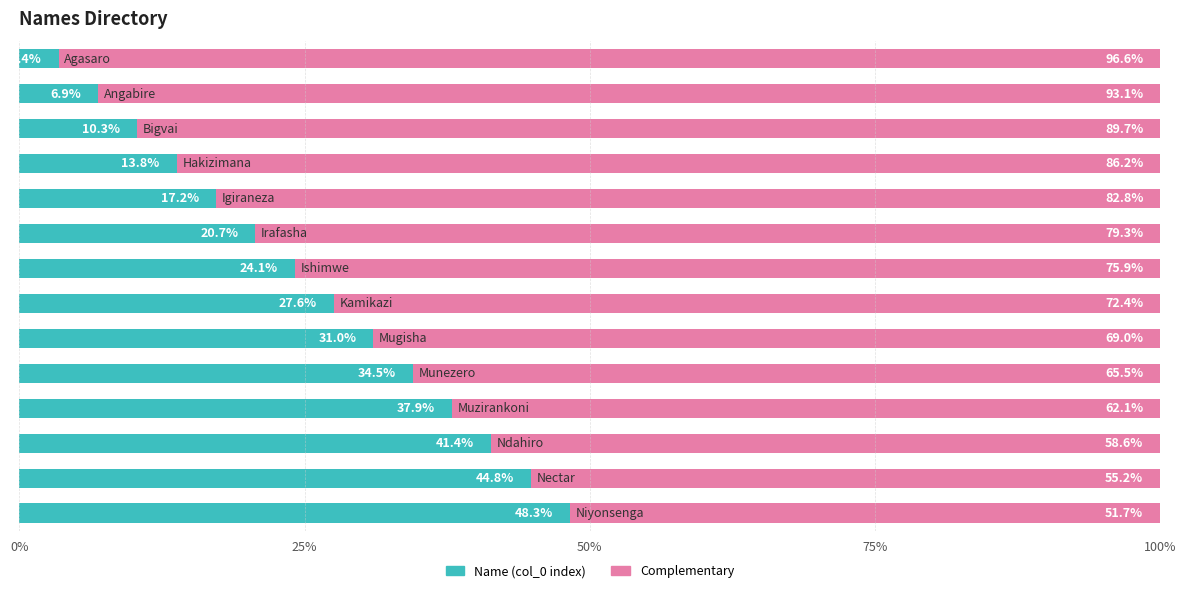

What is the minimum value for Name (col_0 index)?

3.4